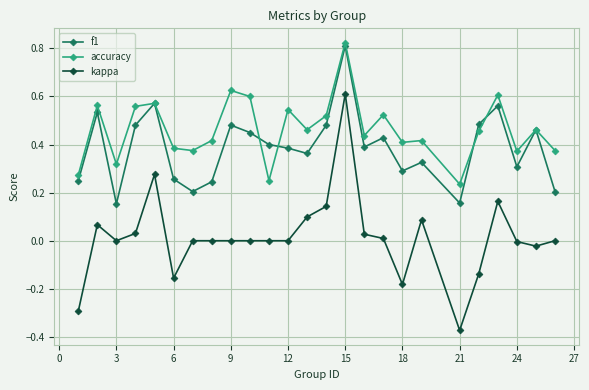

List the series in order of their overall mean, lowest first.

kappa, f1, accuracy